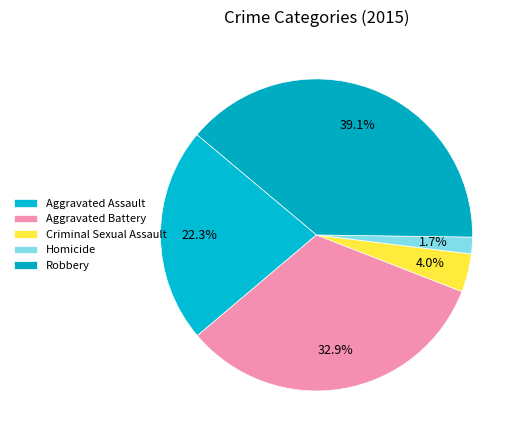

To the nearest percent, what is the average slice percentage?

20%